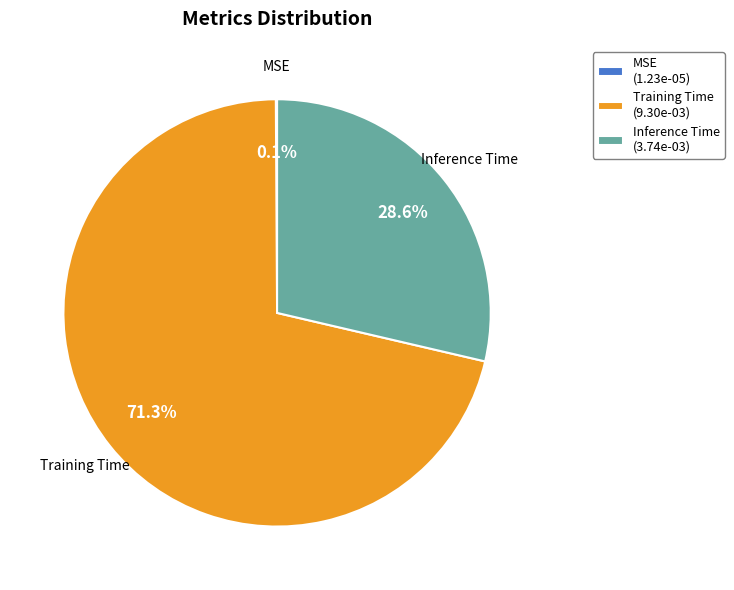

To the nearest percent, what is the average slice percentage?

33%